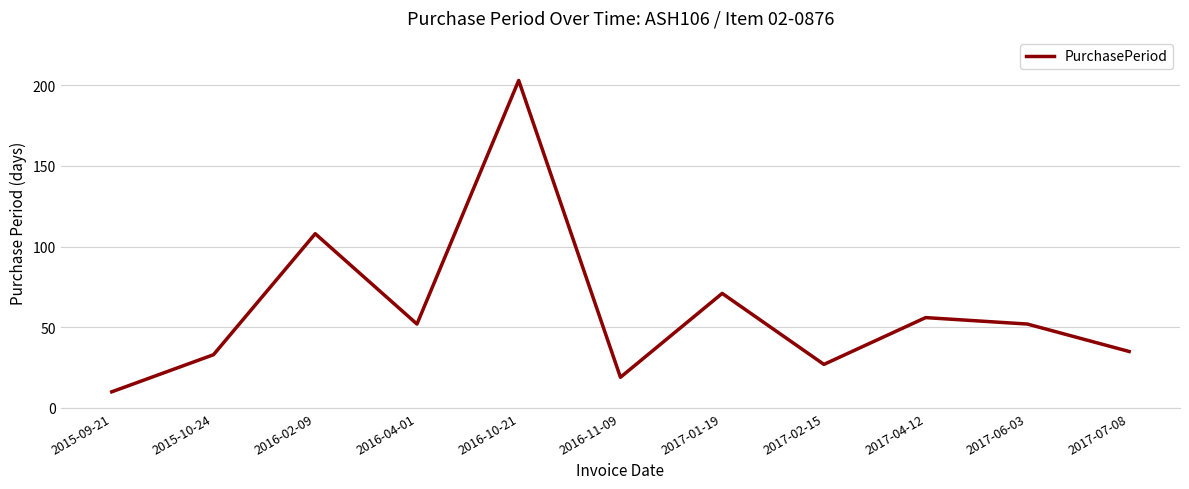

True or false: the data has more than 0 interior local peaks.

True